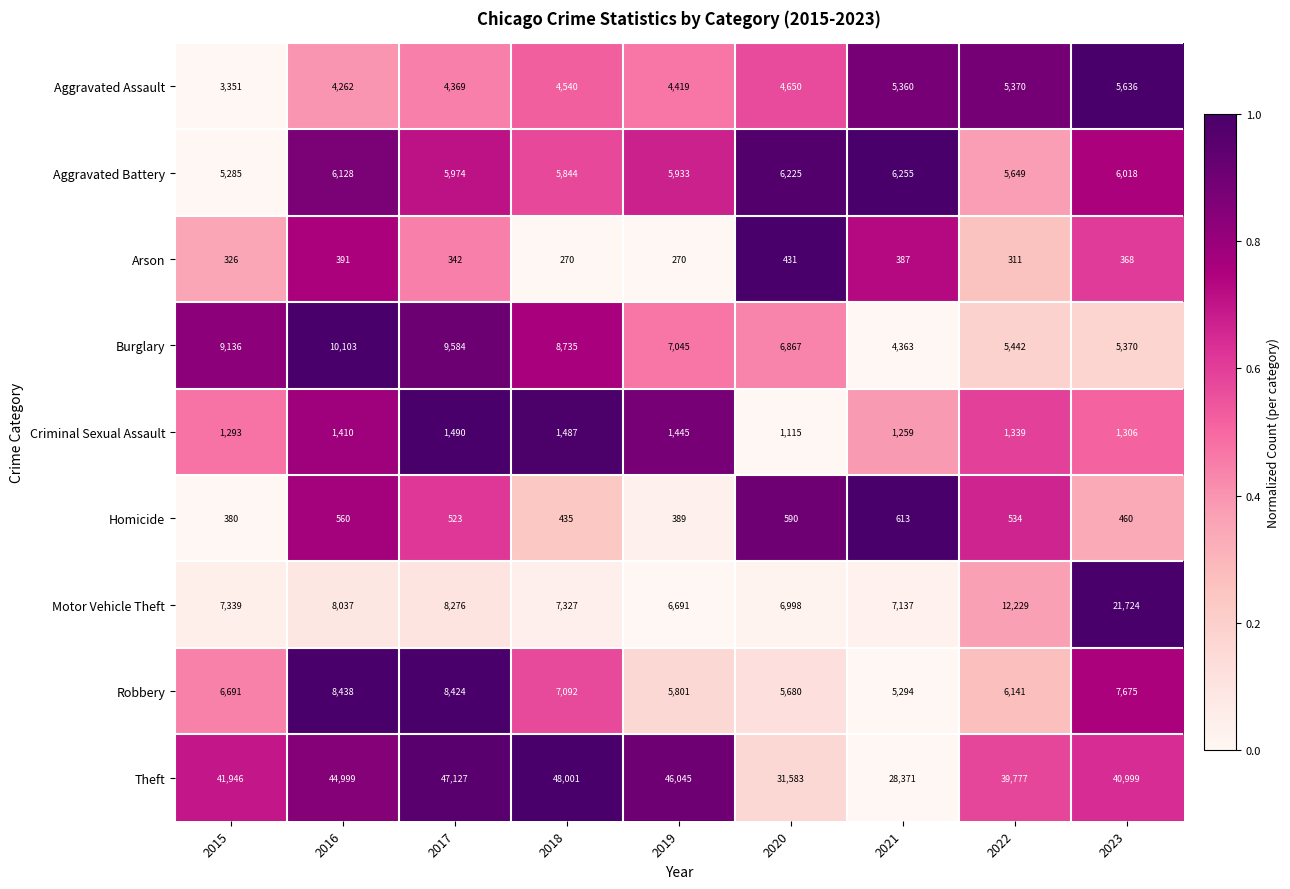

Is it true that Aggravated Assault equals 5636 at 2023?

True